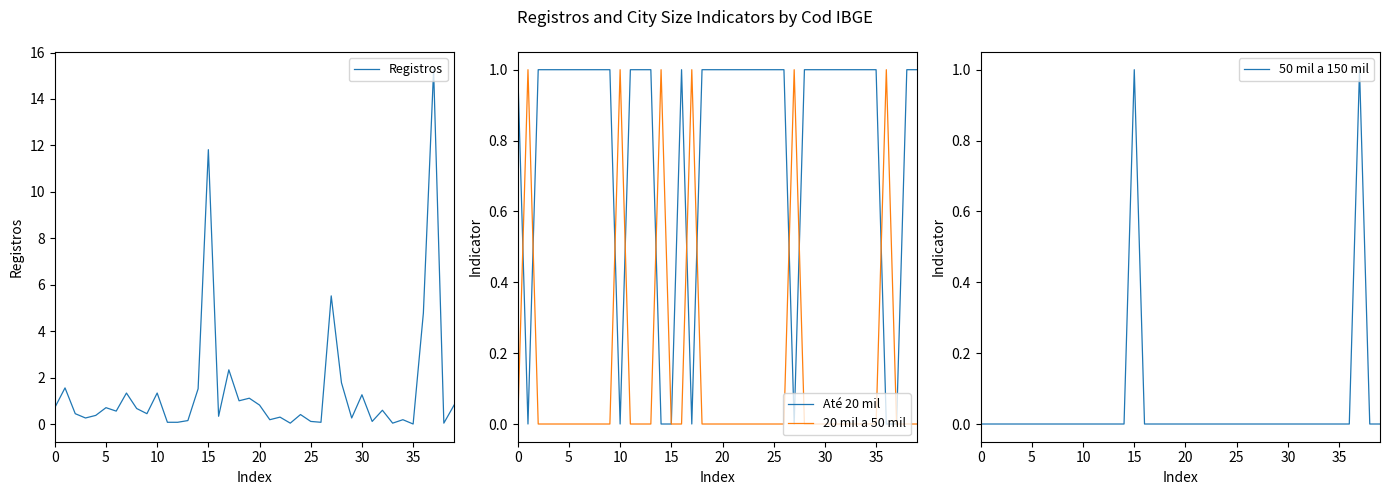

How many lines are shown in the chart?

4